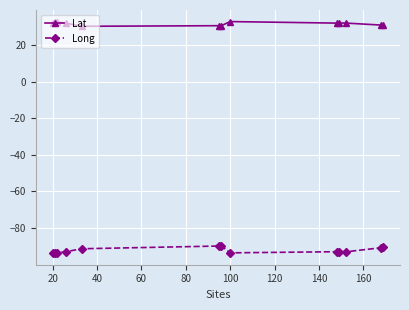

Which series has the largest total across all categories?

Lat